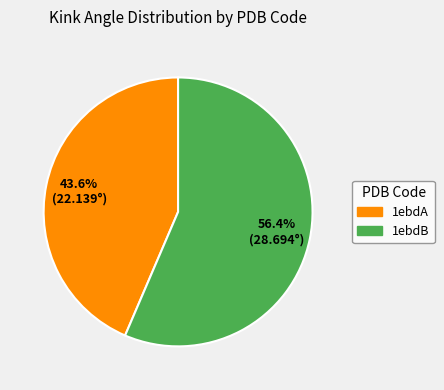

To the nearest percent, what is the average slice percentage?

50%